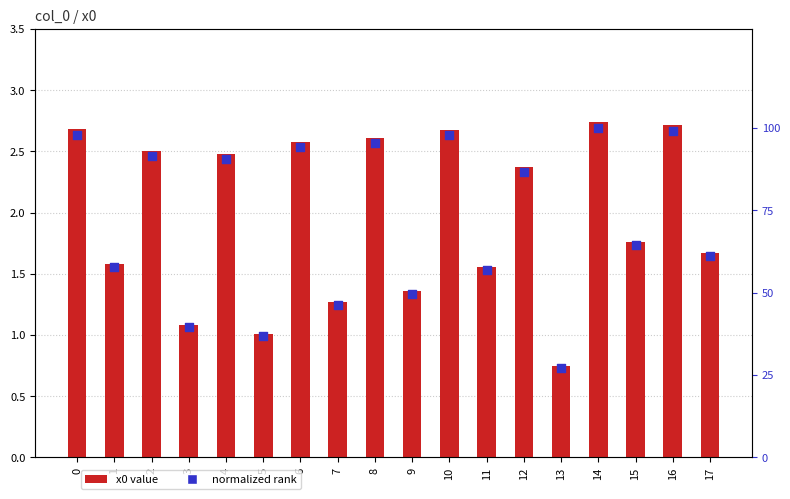

Which series has the largest total across all categories?

normalized rank